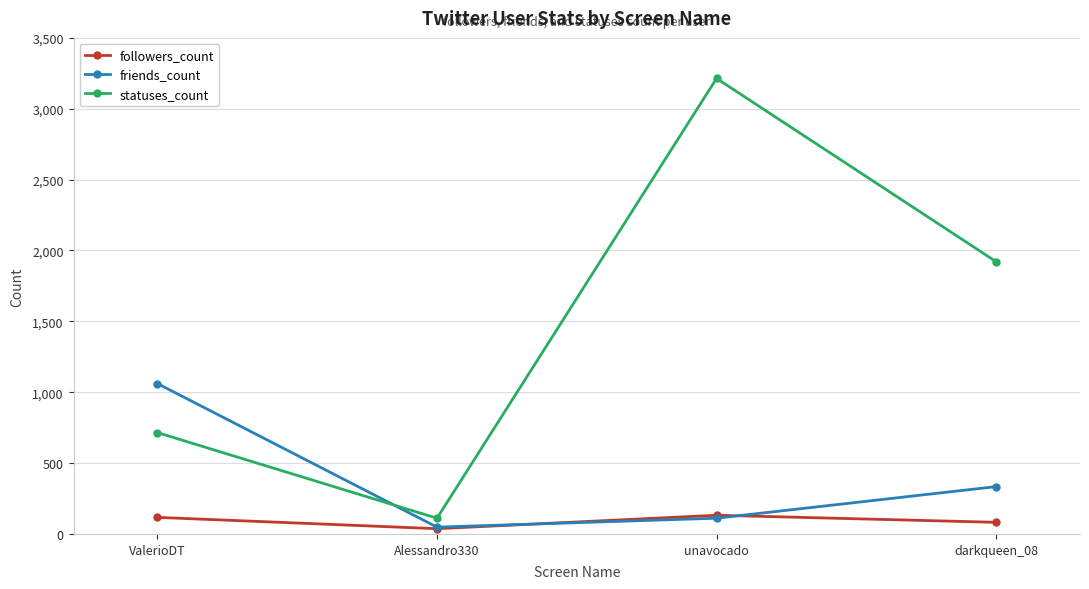

Which series ends up on top after the final intersection of friends_count and statuses_count?

statuses_count